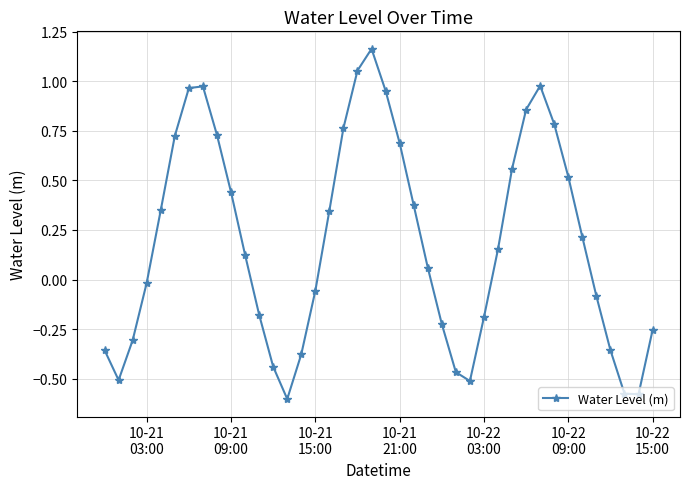

How many interior local peaks (higher than both neighbors) does the data have?

3